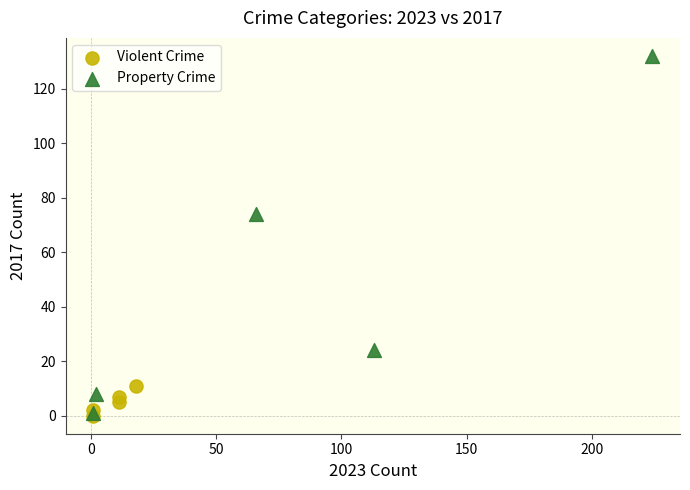

Which series reaches the maximum Y coordinate?

Property Crime